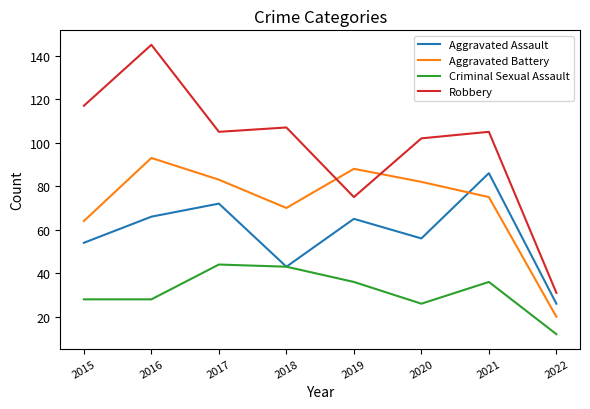

Between 2020 and 2021, which series saw the biggest shift?

Aggravated Assault